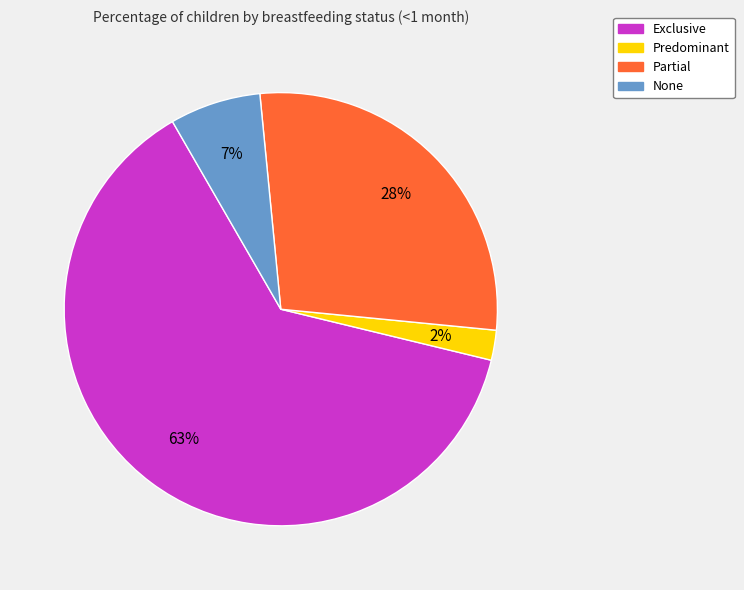

How many segments does this pie chart have?

4